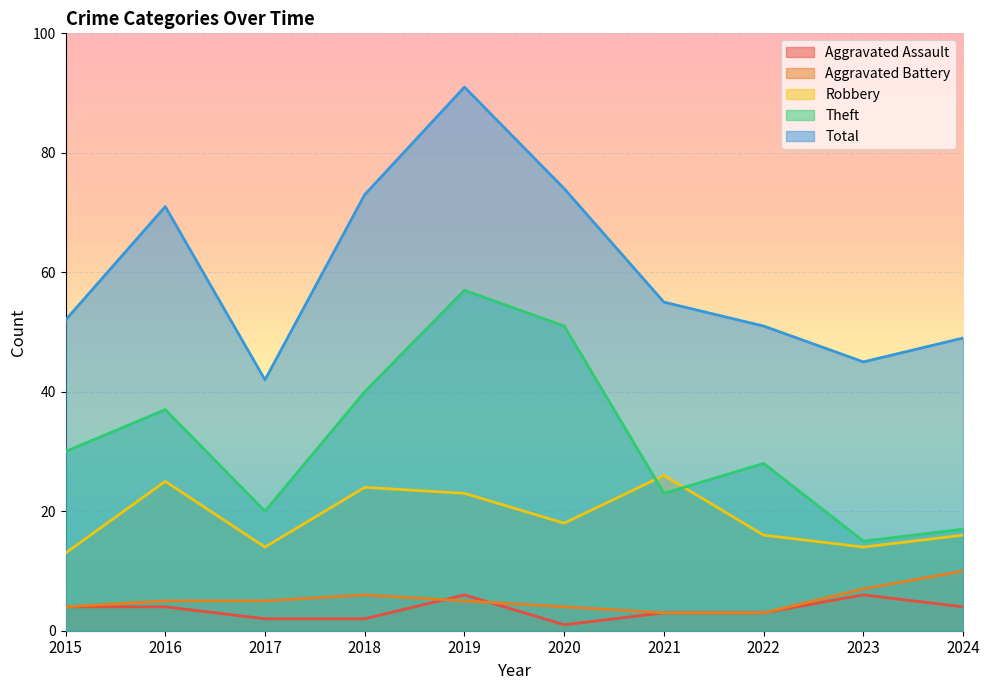

List the labels in order of Robbery value, smallest first.

2015, 2017, 2023, 2022, 2024, 2020, 2019, 2018, 2016, 2021